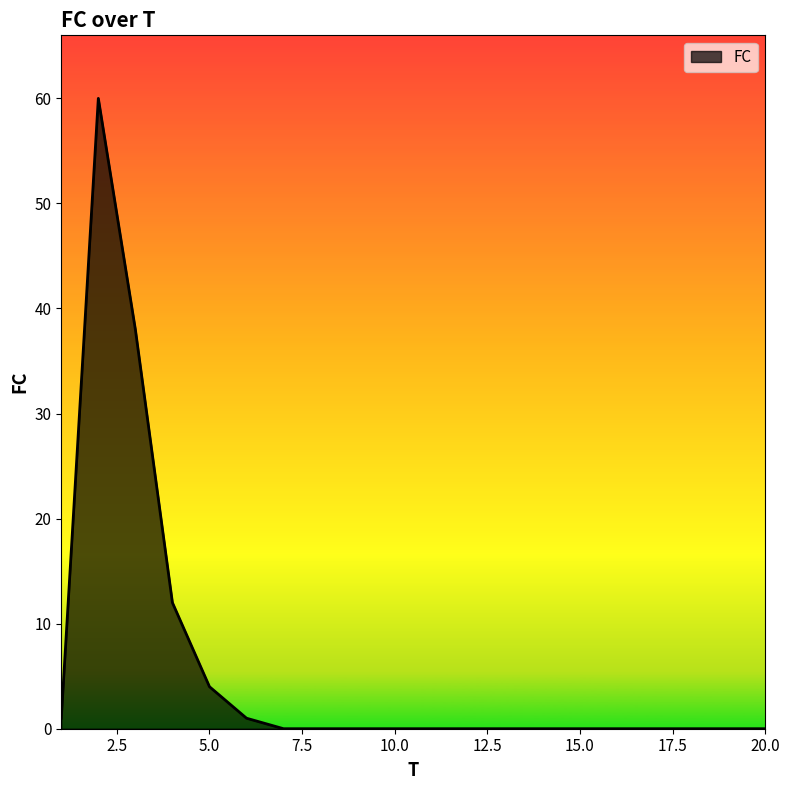

What is the maximum value shown in the chart?

60